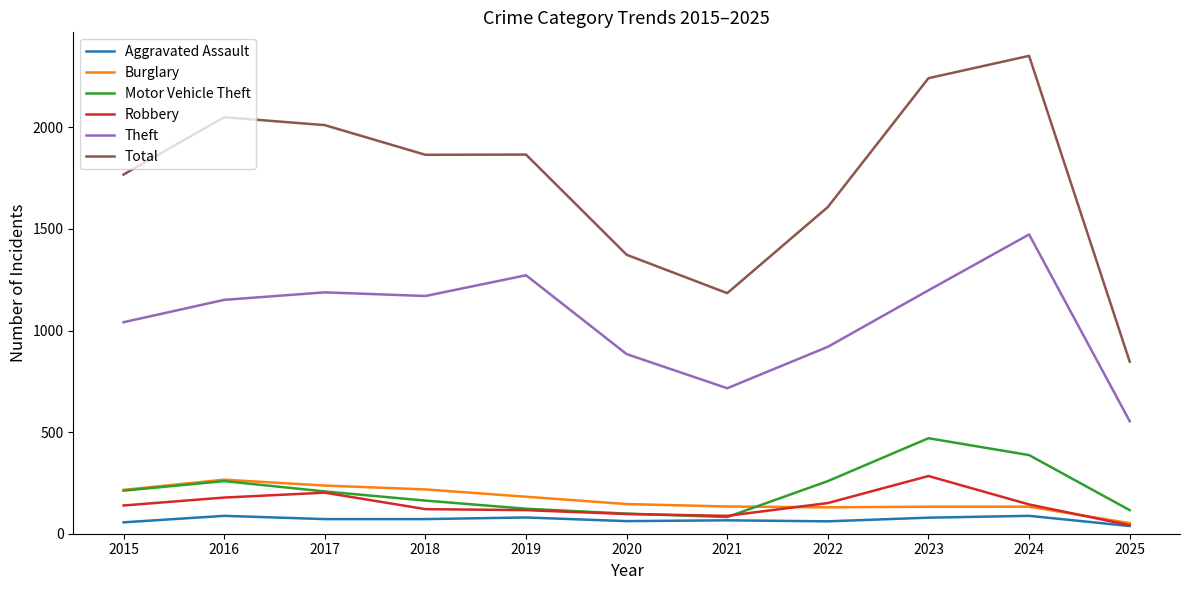

At how many categories does at least one series exceed 2294?

1